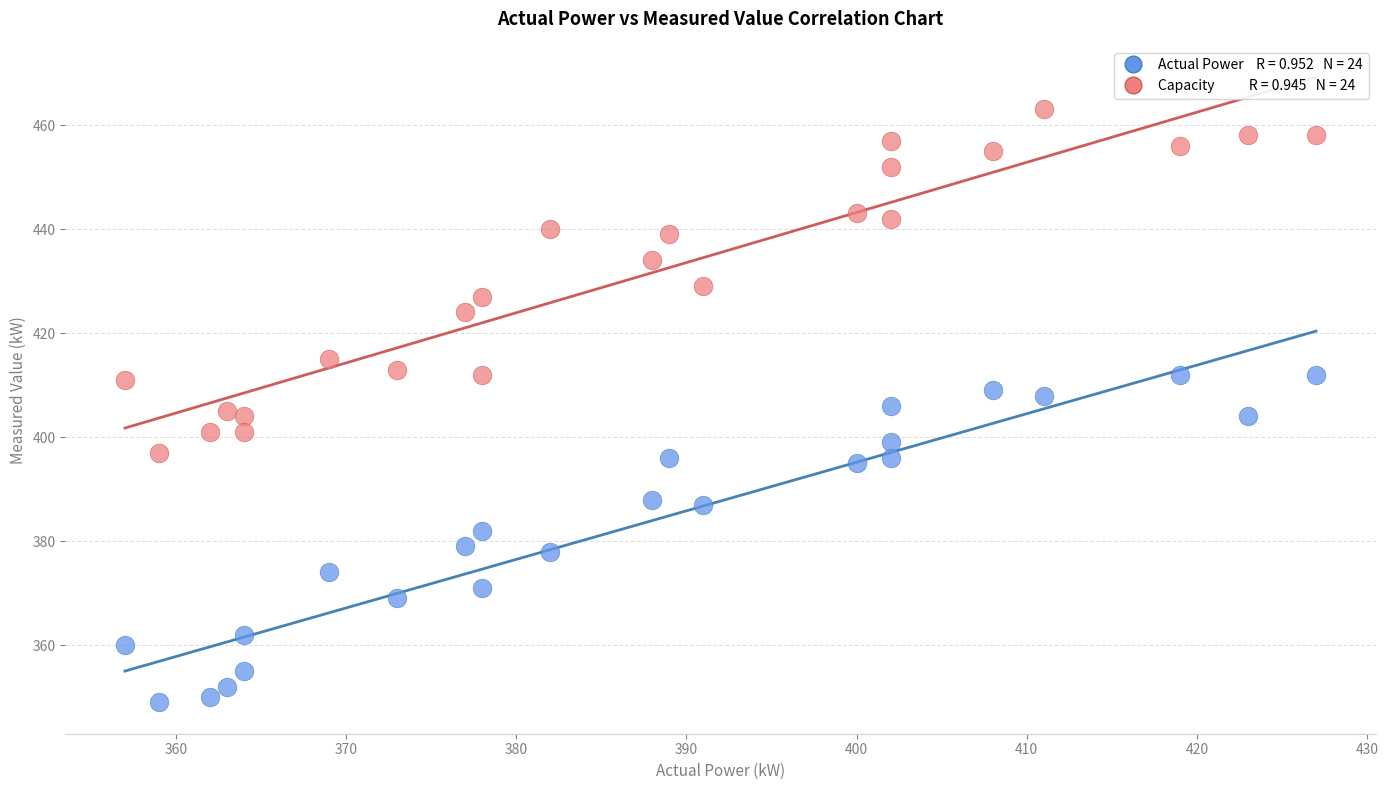

Across all data points, what is the range of Y values (max minus min)?

114